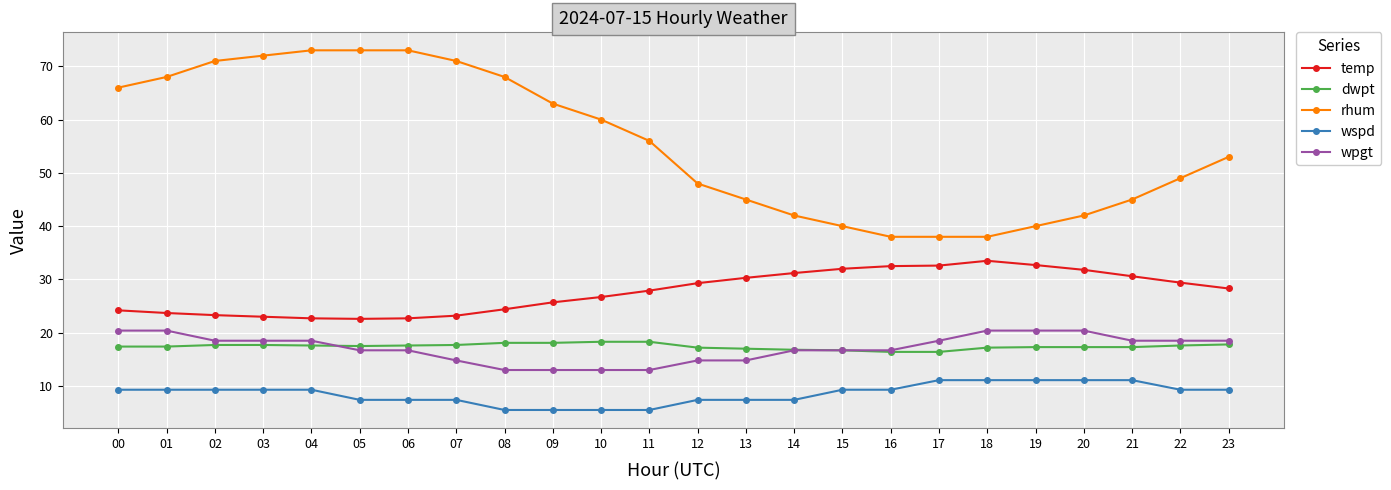

How many distinct data groups are displayed?

5